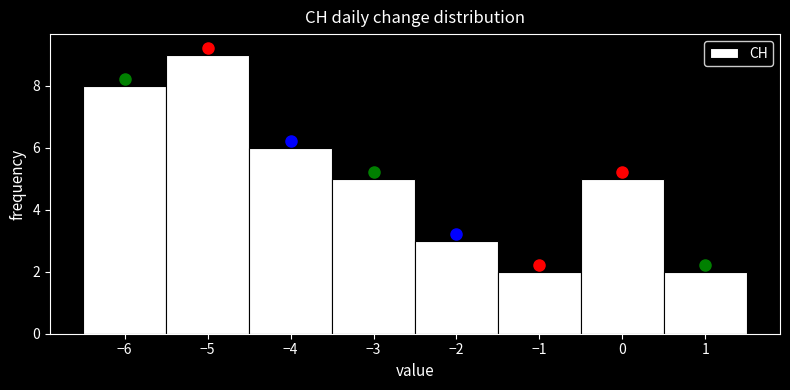

Reading left to right, list every bar in this chart as the range it spans on the x-axis followed by its height. The values are not printed on the chart, so give them approximately, as read against the axis.

-6.5 to -5.5: 8
-5.5 to -4.5: 9
-4.5 to -3.5: 6
-3.5 to -2.5: 5
-2.5 to -1.5: 3
-1.5 to -0.5: 2
-0.5 to 0.5: 5
0.5 to 1.5: 2